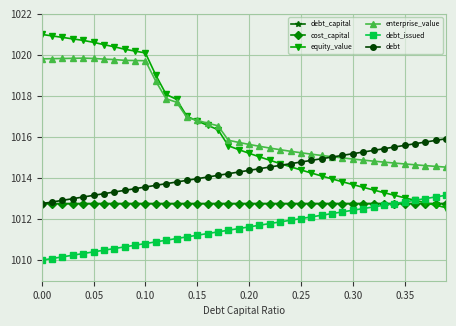

How many distinct data groups are displayed?

6